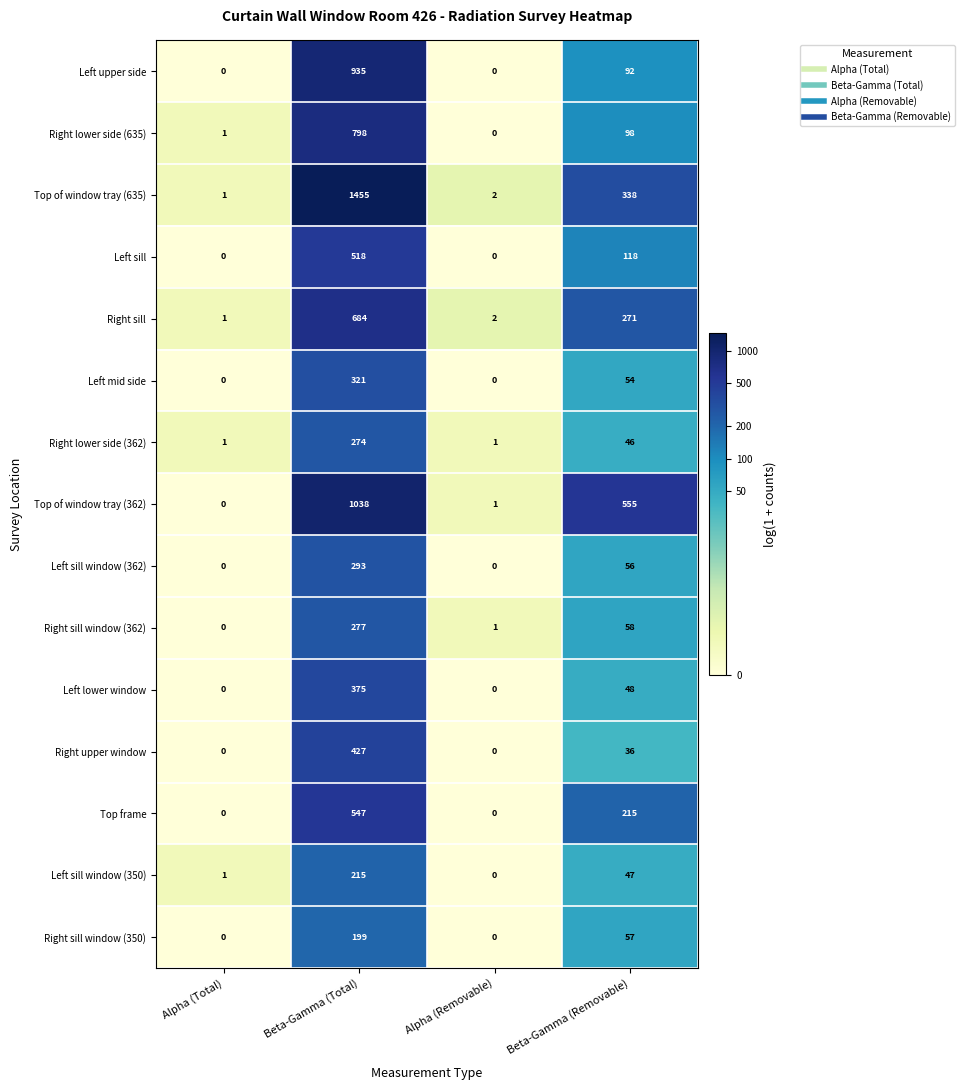

Where does the Left upper side series first go above 92?

Beta-Gamma (Total)